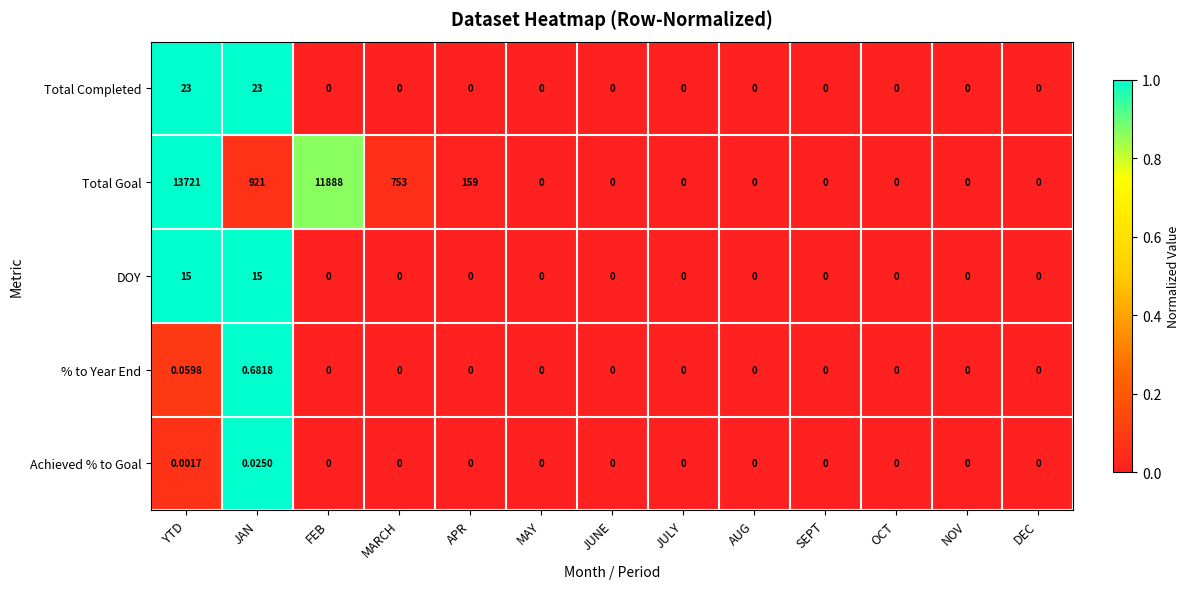

At which category is the sum across all series the highest?

YTD